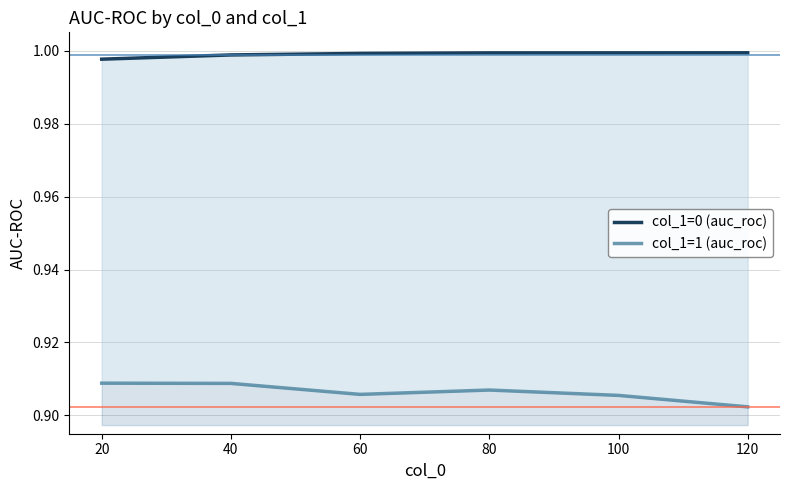

Is this an area chart (filled region under the line)?

No